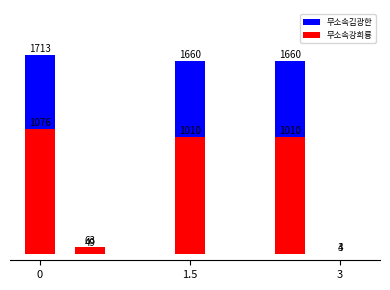

Is it true that 무소속강희룡 equals 563 at 1.5?

False